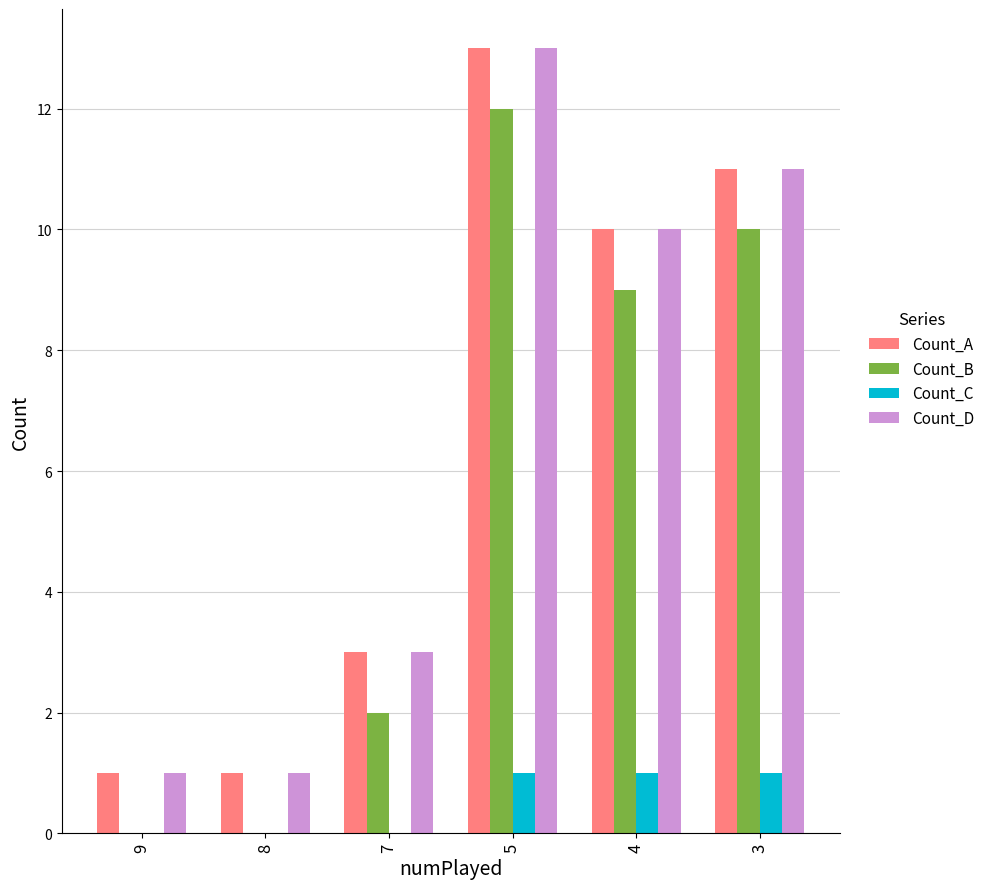

Count the Count_C values in the range 0 to 1.

6